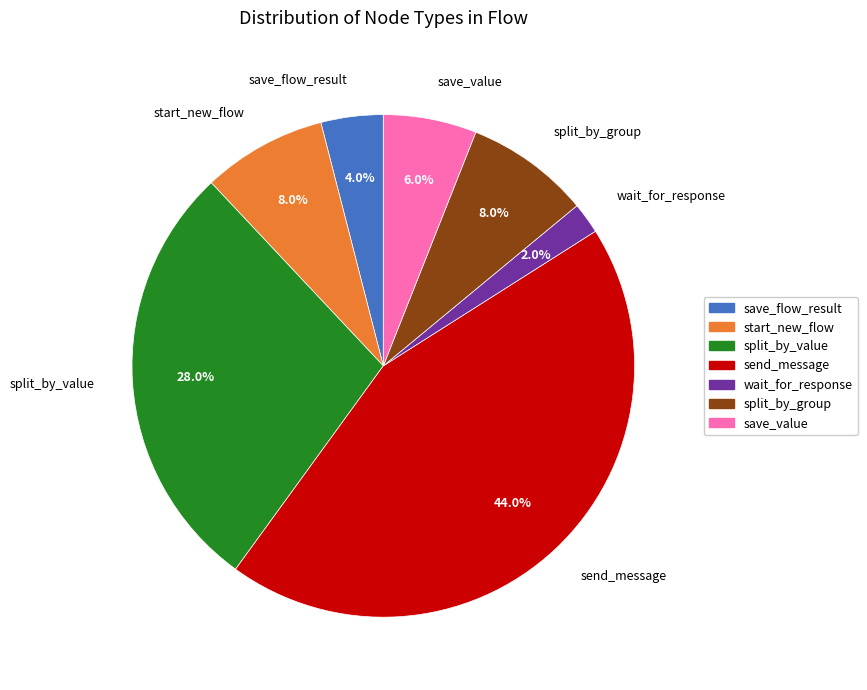

Is there any slice that represents more than half of the pie?

No